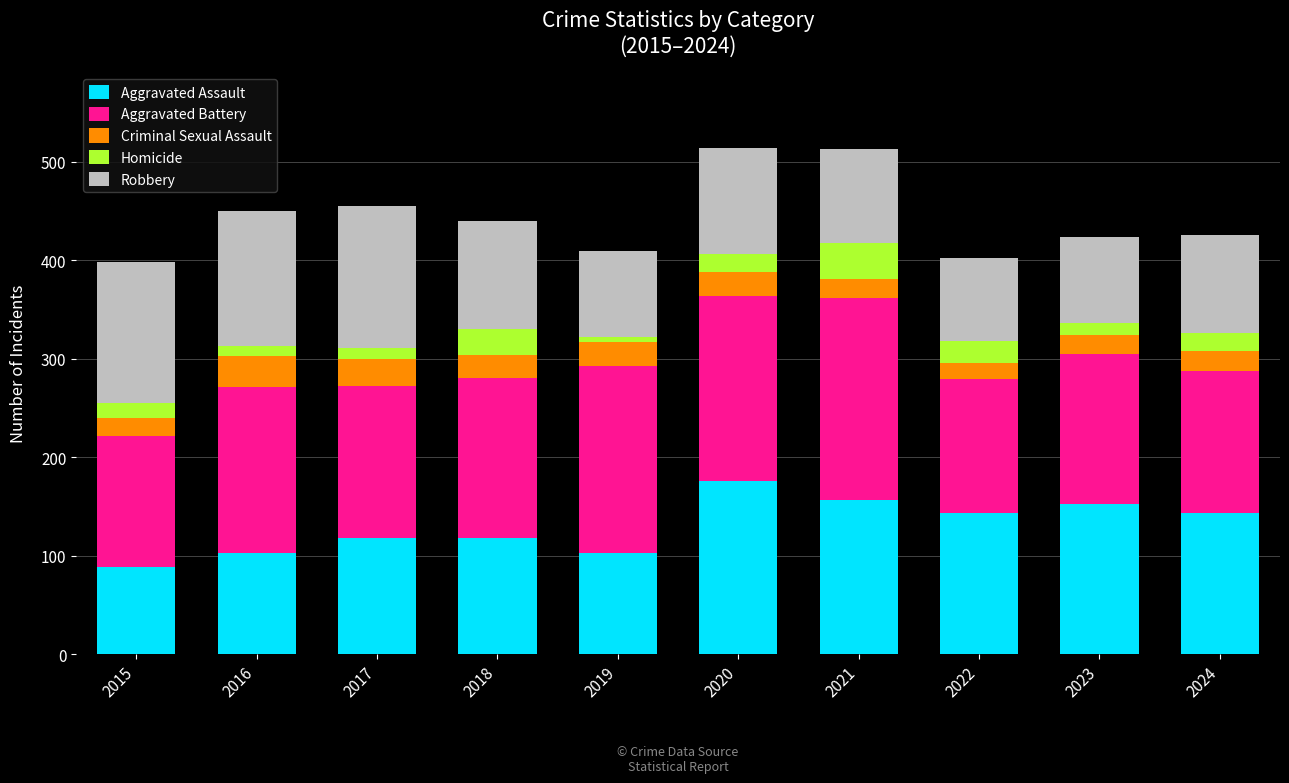

What is the difference between the Aggravated Assault values at 2024 and 2020?

33